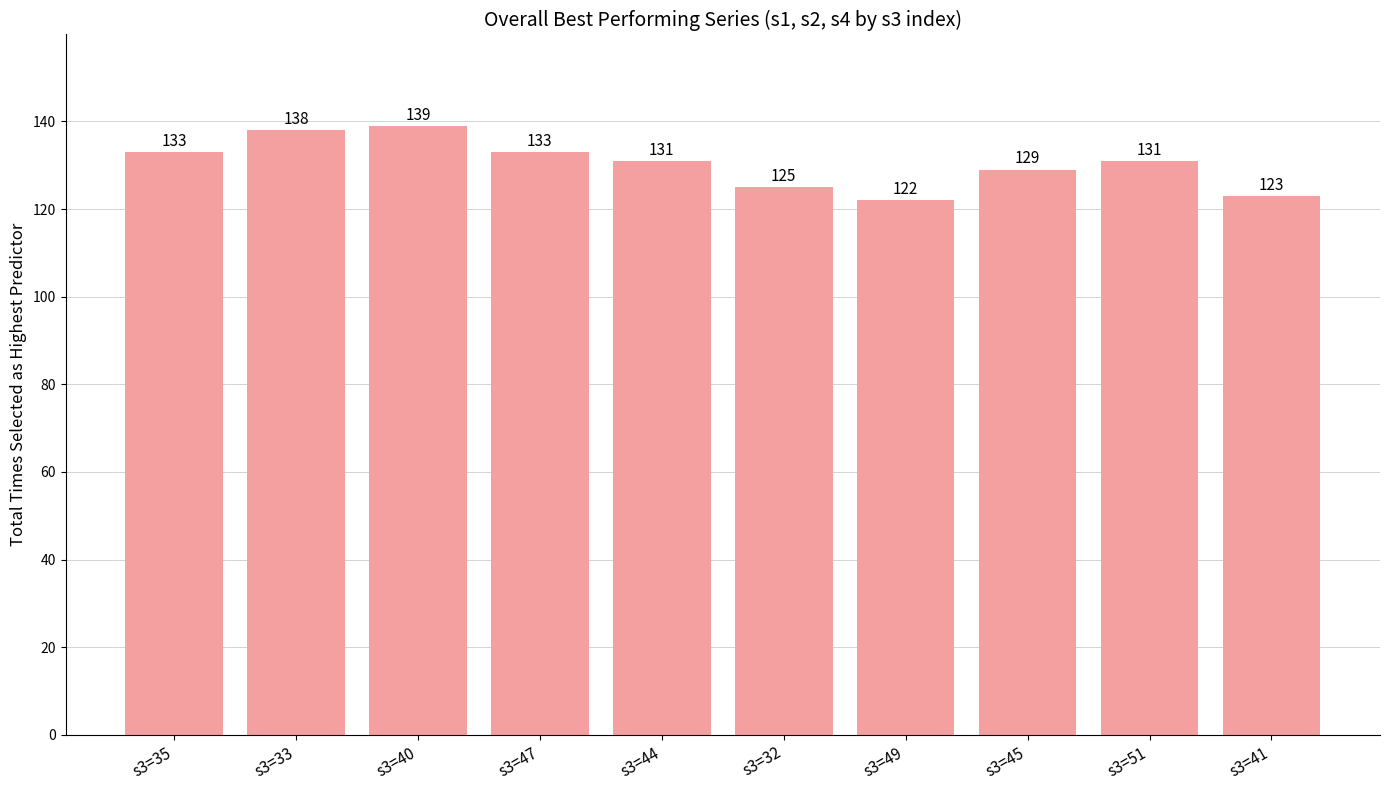

The chart shows a value of 215 at s3=51. True or false?

False